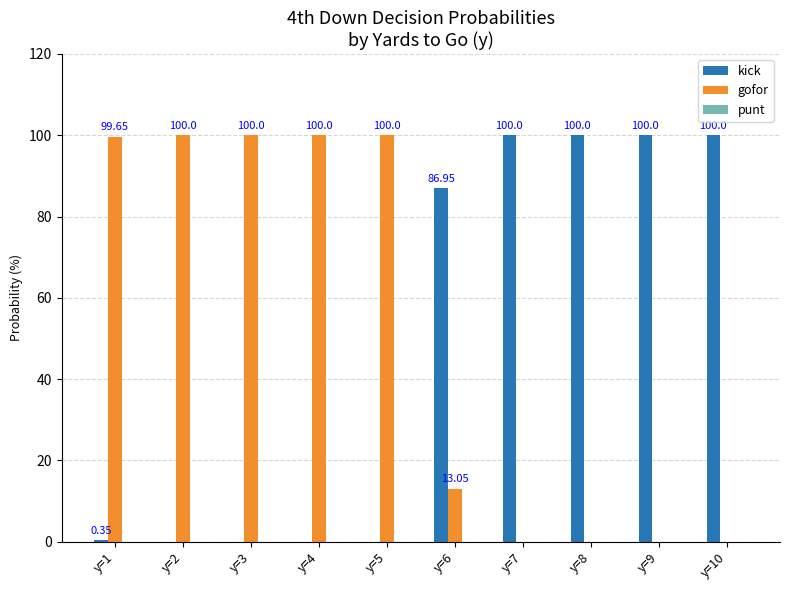

What is the sum of the gofor values at y=10 and y=5?

100.0